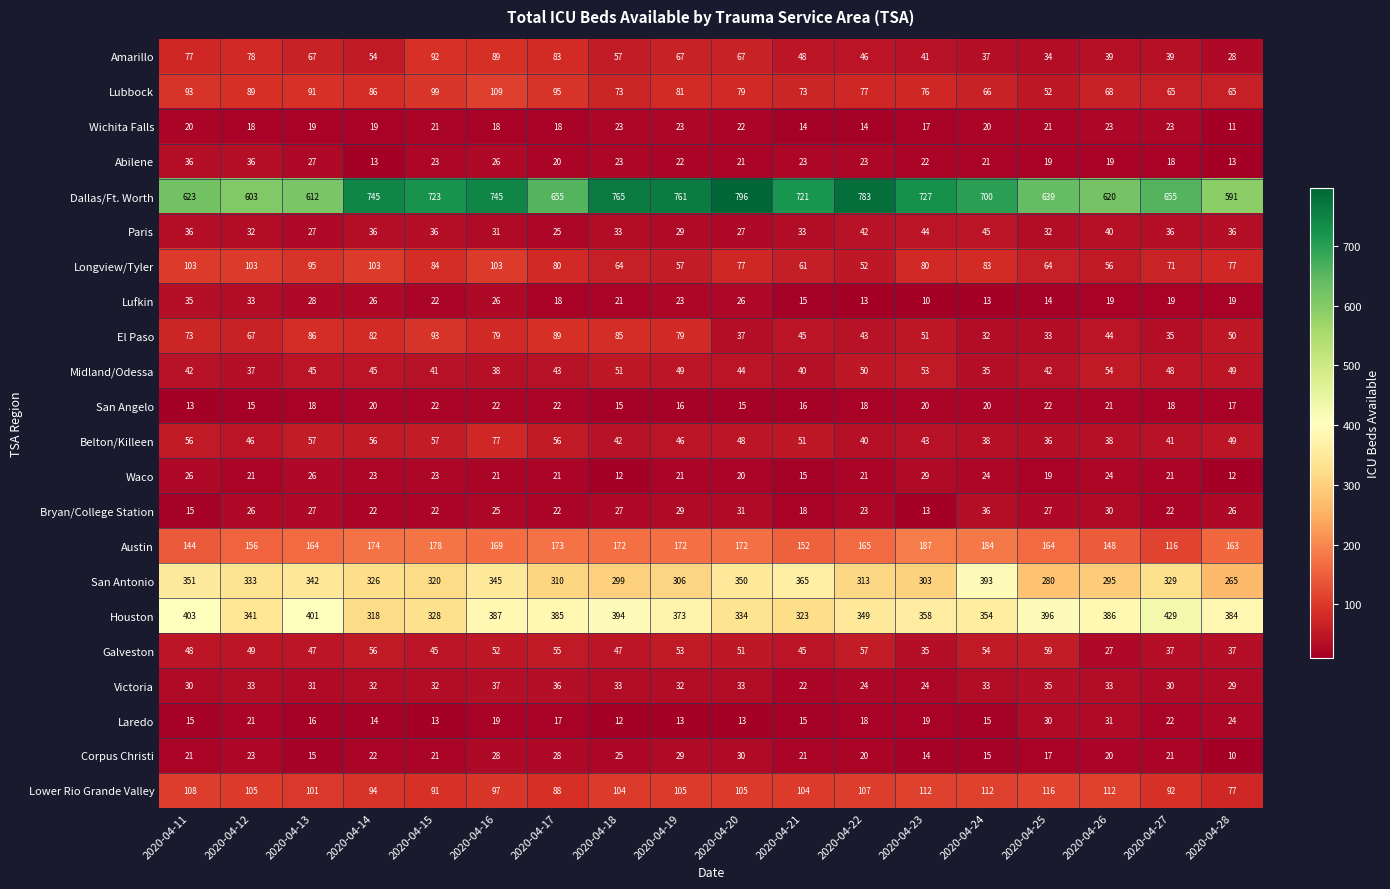

What is the spread (max minus min) of values at 2020-04-19?

748